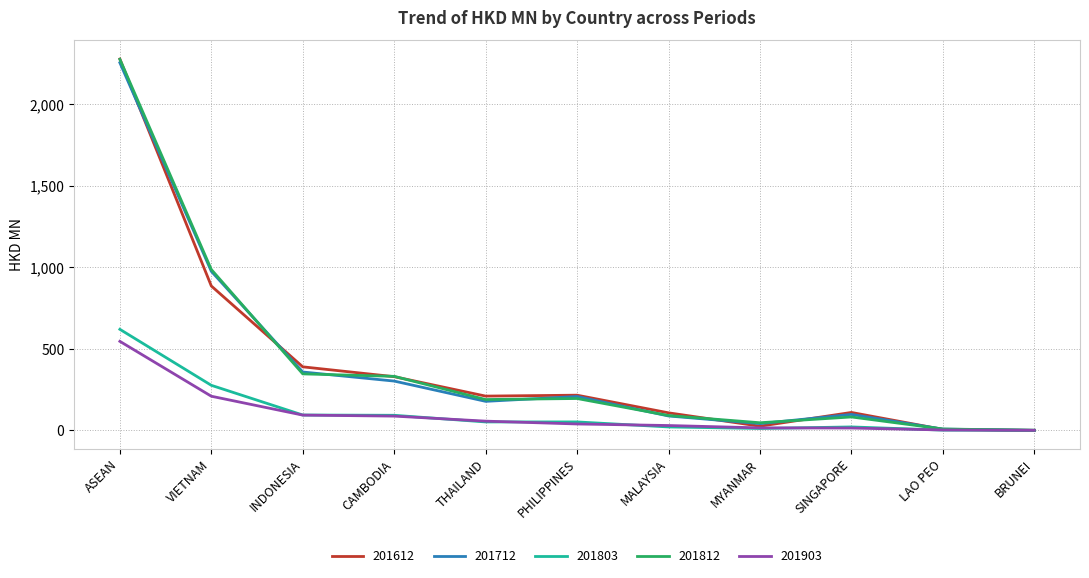

At which category is the sum across all series the highest?

ASEAN